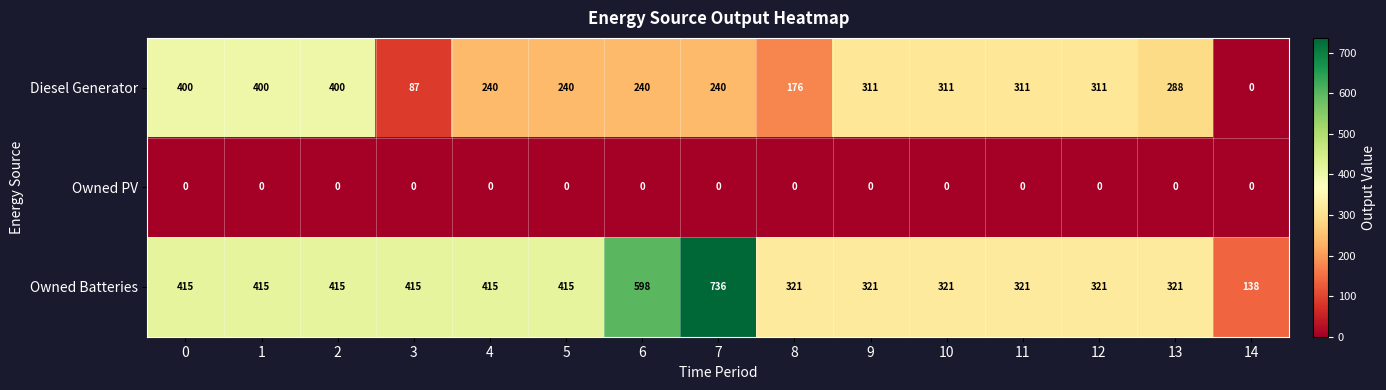

What value does the Owned Batteries series have at 13, to the nearest 10?

320